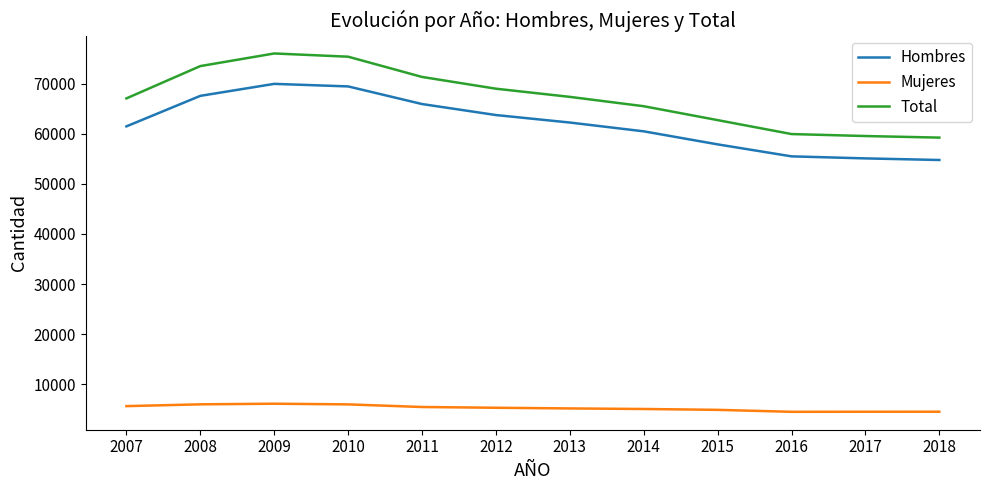

What is the difference between the maximum and minimum values in the Hombres series?

15217